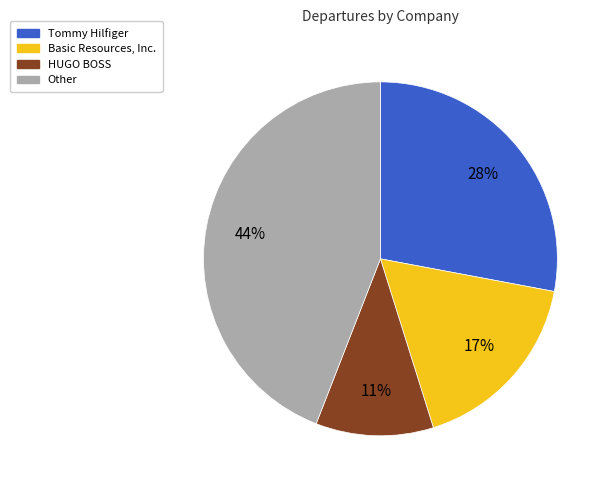

Which has a higher value, Tommy Hilfiger or Other?

Other